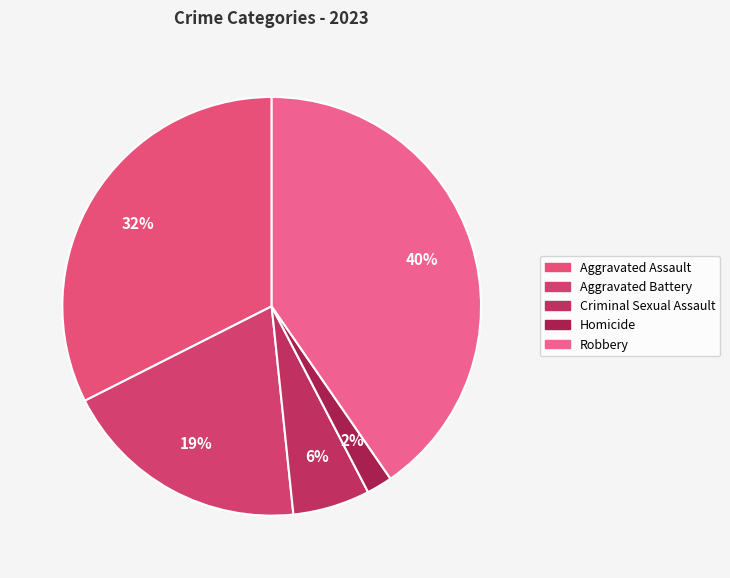

True or false: Aggravated Battery accounts for 19% of the total.

True